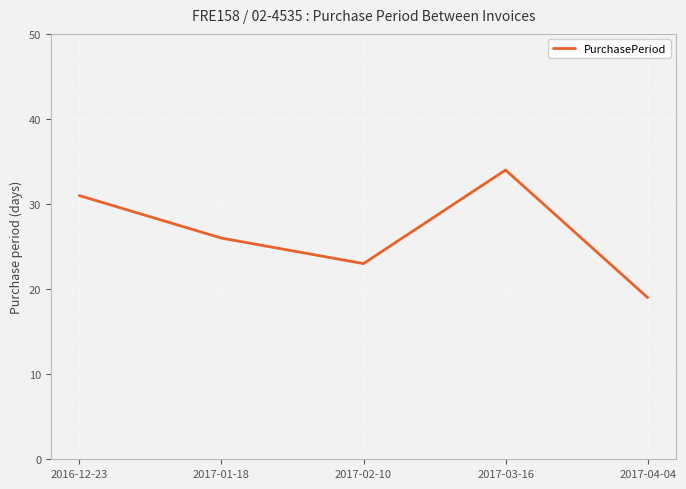

Rank the categories by value from highest to lowest.

2017-03-16, 2016-12-23, 2017-01-18, 2017-02-10, 2017-04-04